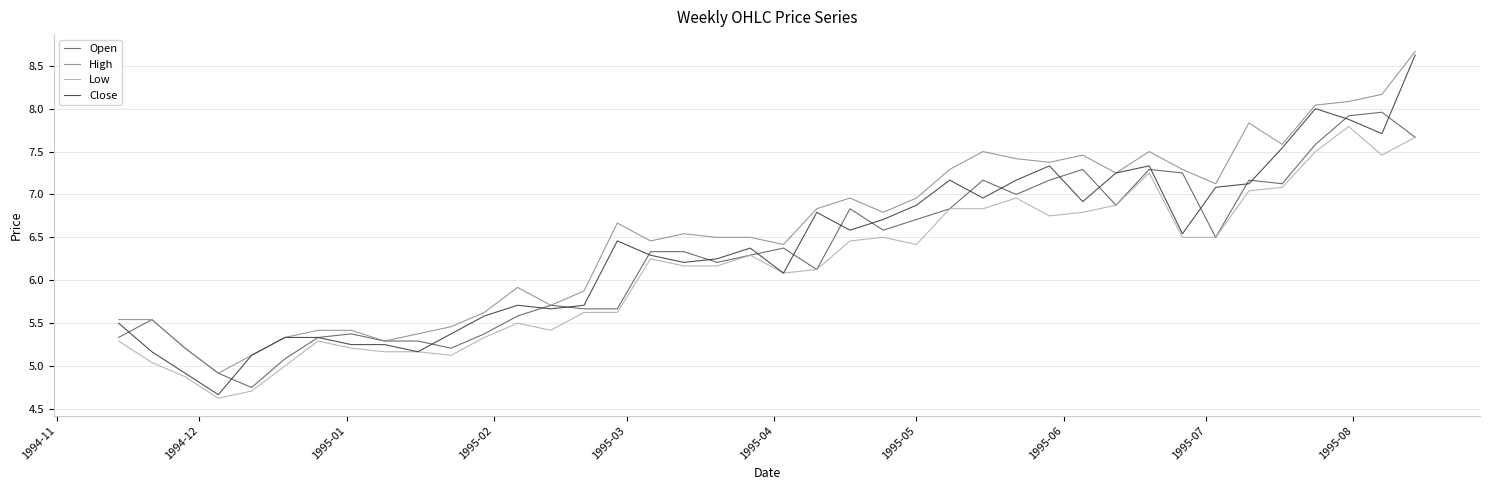

How many values in the Open series are below 6?

16